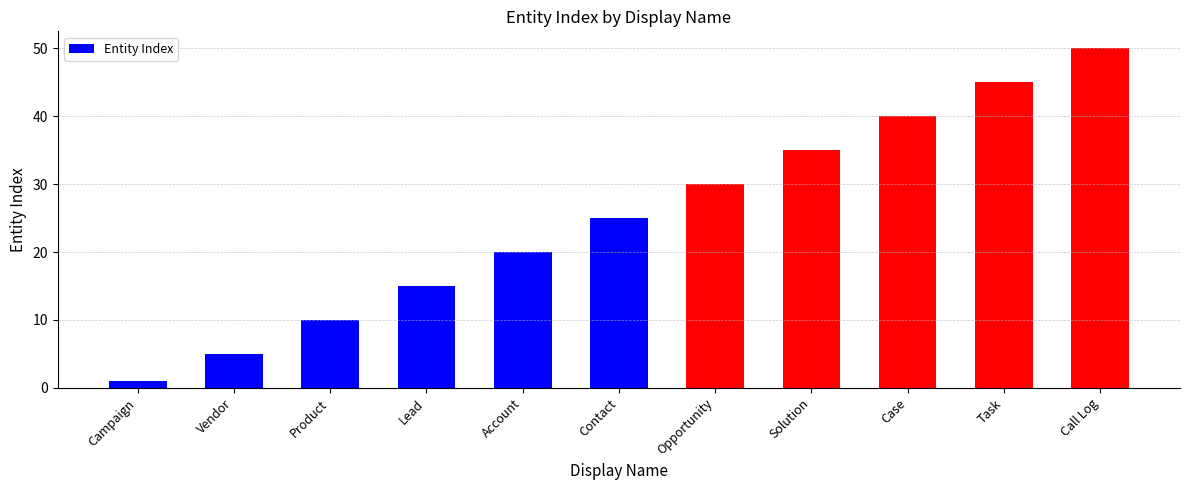

Reading left to right, list all the values displayed in this chart.

Campaign=1	Vendor=5	Product=10	Lead=15	Account=20	Contact=25	Opportunity=30	Solution=35	Case=40	Task=45	Call Log=50